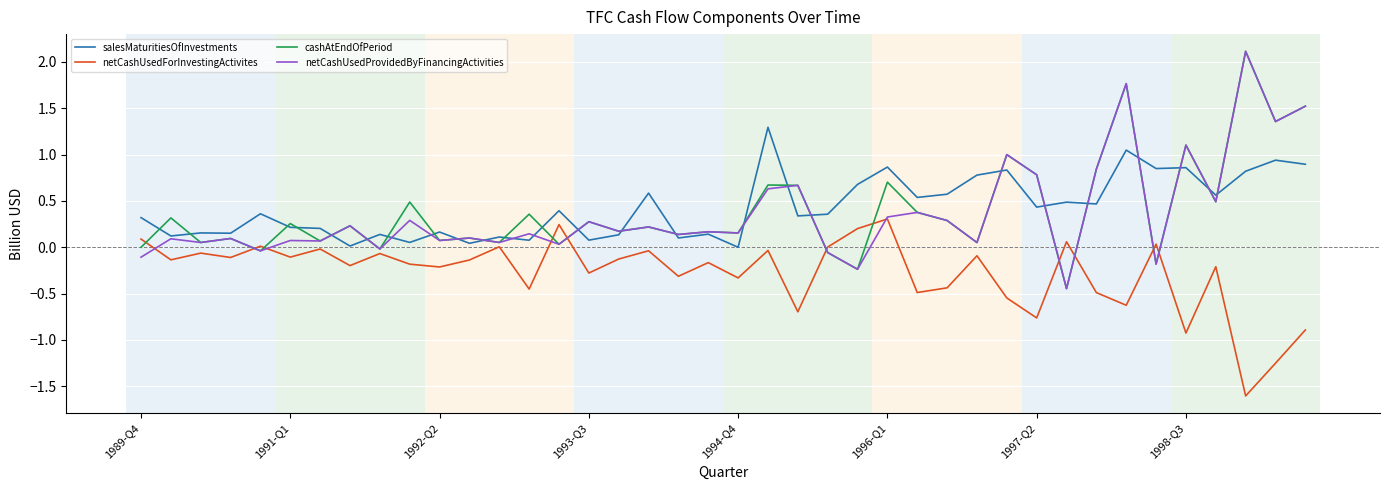

What is the minimum value shown in the chart?

-1.6